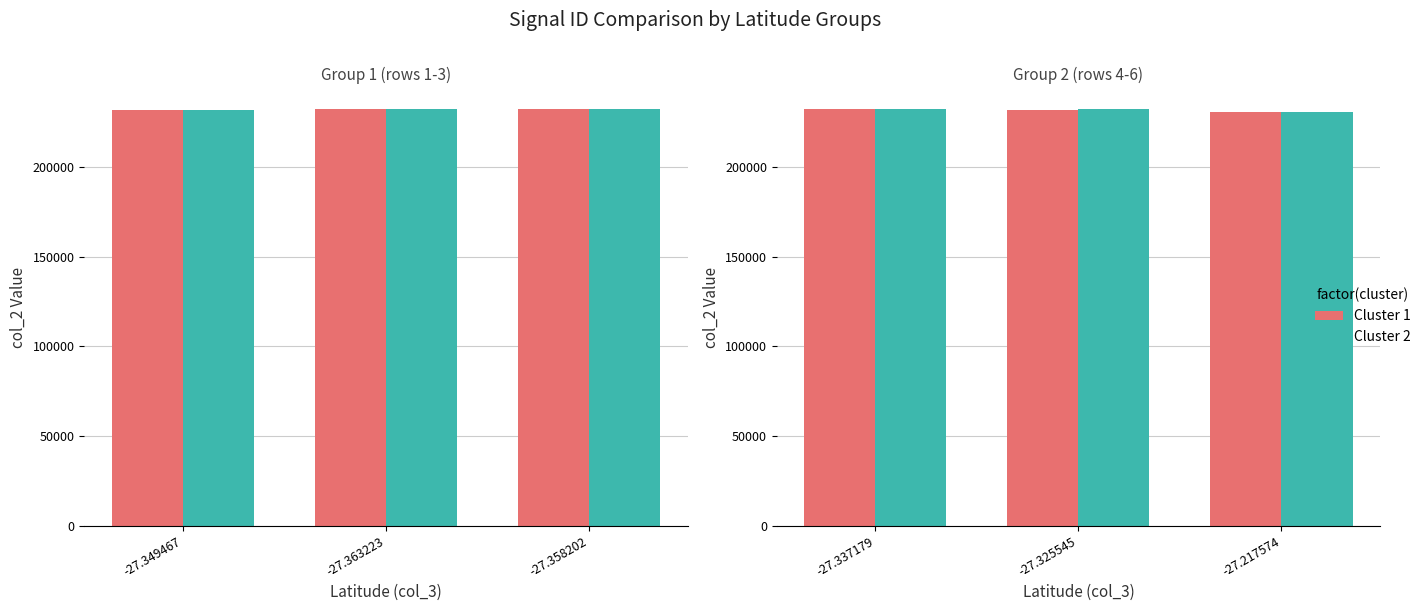

How many data points in col_2 are above 232208?

1